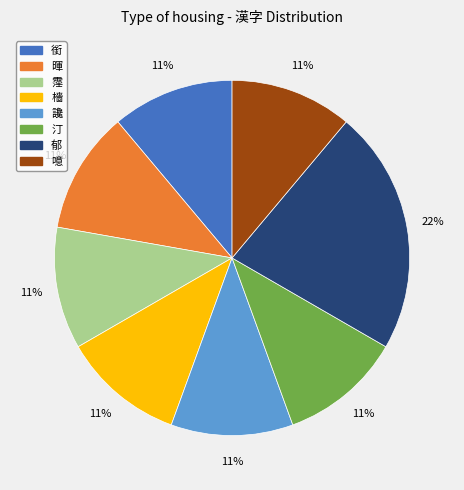

Is there a majority slice in this chart?

No